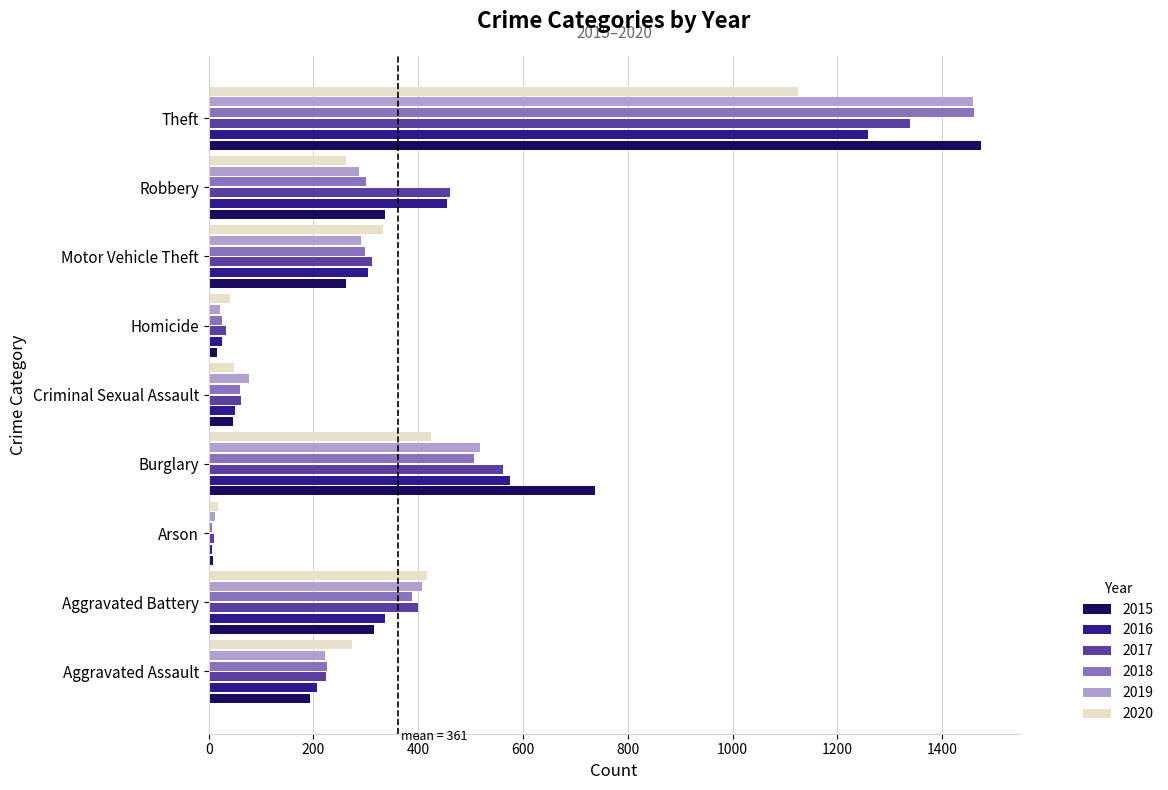

What is the difference between the 2020 values at Aggravated Assault and Robbery?

10